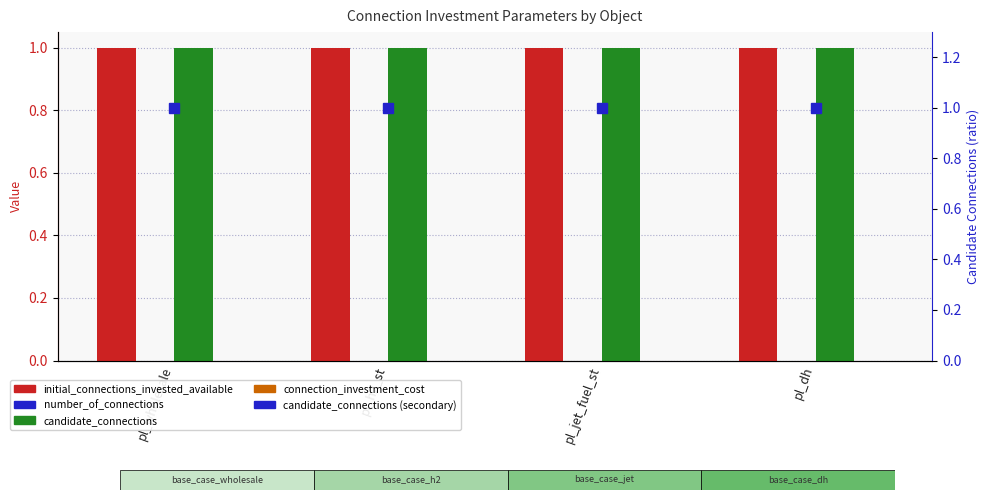

Reading left to right, extract all data points from this chart.

initial_connections_invested_available: pl_wholesale=1	pl_h2_st=1	pl_jet_fuel_st=1	pl_dh=1
number_of_connections: pl_wholesale=0	pl_h2_st=0	pl_jet_fuel_st=0	pl_dh=0
candidate_connections: pl_wholesale=1	pl_h2_st=1	pl_jet_fuel_st=1	pl_dh=1
connection_investment_cost: pl_wholesale=0	pl_h2_st=0	pl_jet_fuel_st=0	pl_dh=0
candidate_connections (secondary): pl_wholesale=1	pl_h2_st=1	pl_jet_fuel_st=1	pl_dh=1